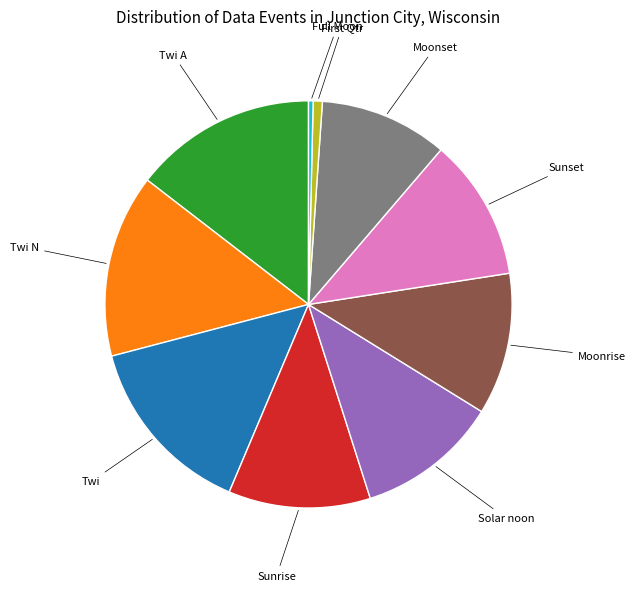

Count the number of slices in the pie.

10